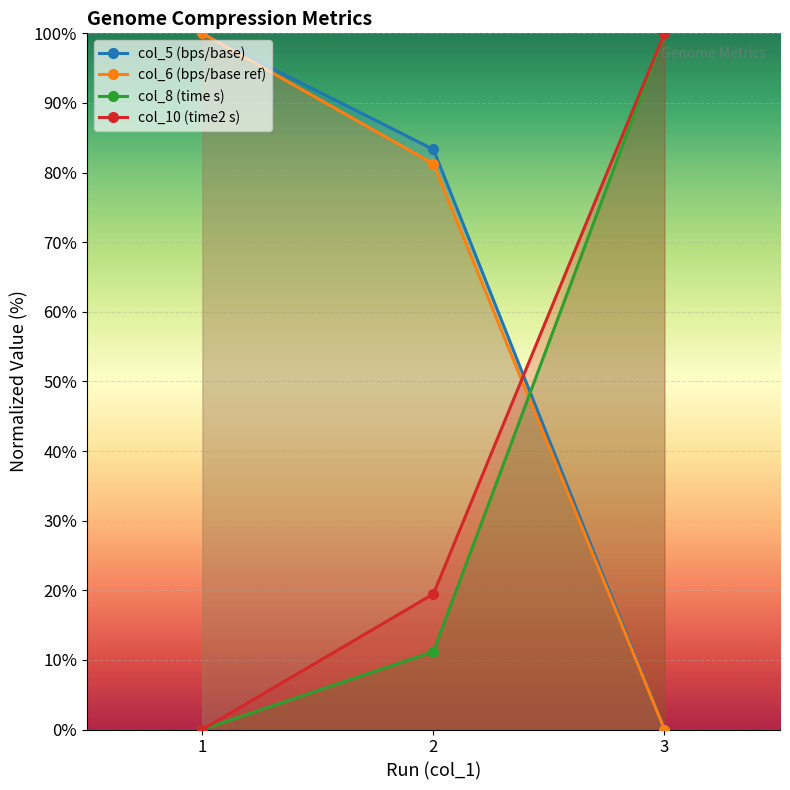

Which series has the largest total across all categories?

col_5